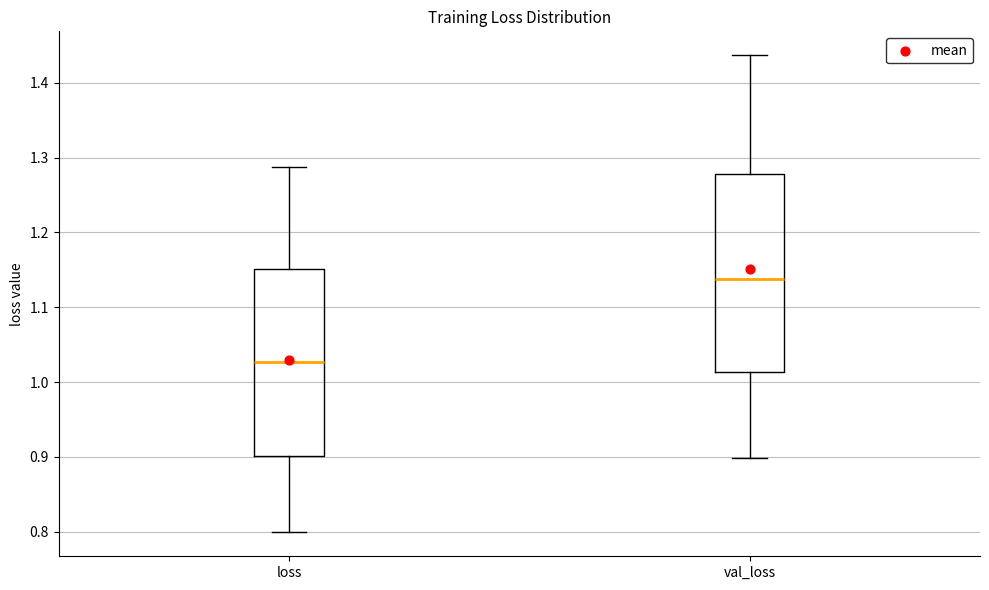

Comparing the boxes themselves (not the whiskers), which one is the tallest?

val_loss